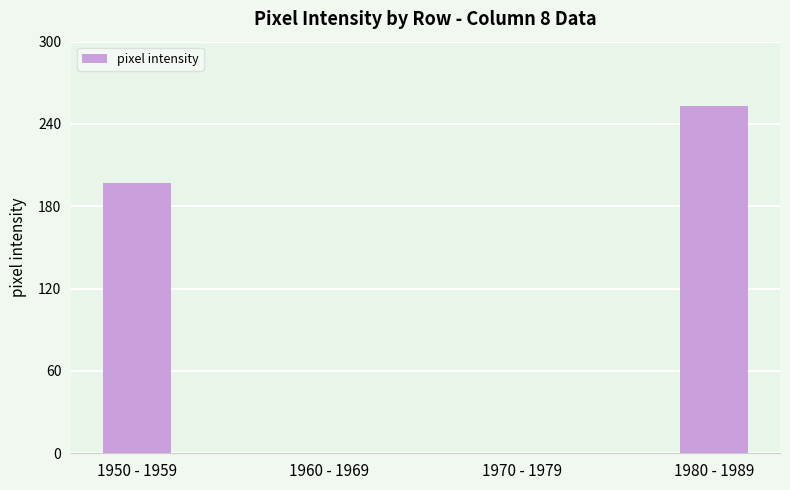

Count the number of categories in the chart.

4